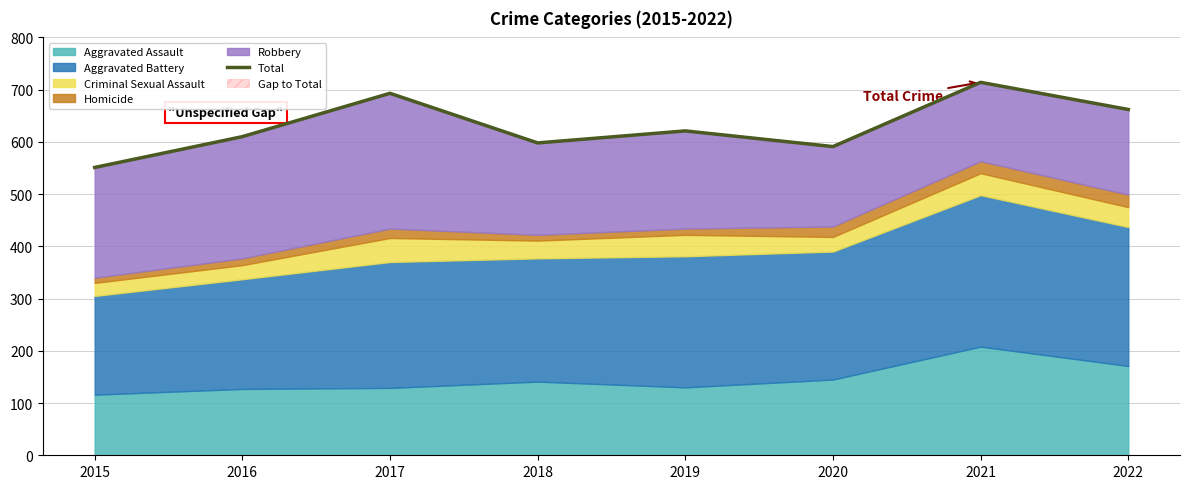

What is the difference between the maximum and minimum values?

163